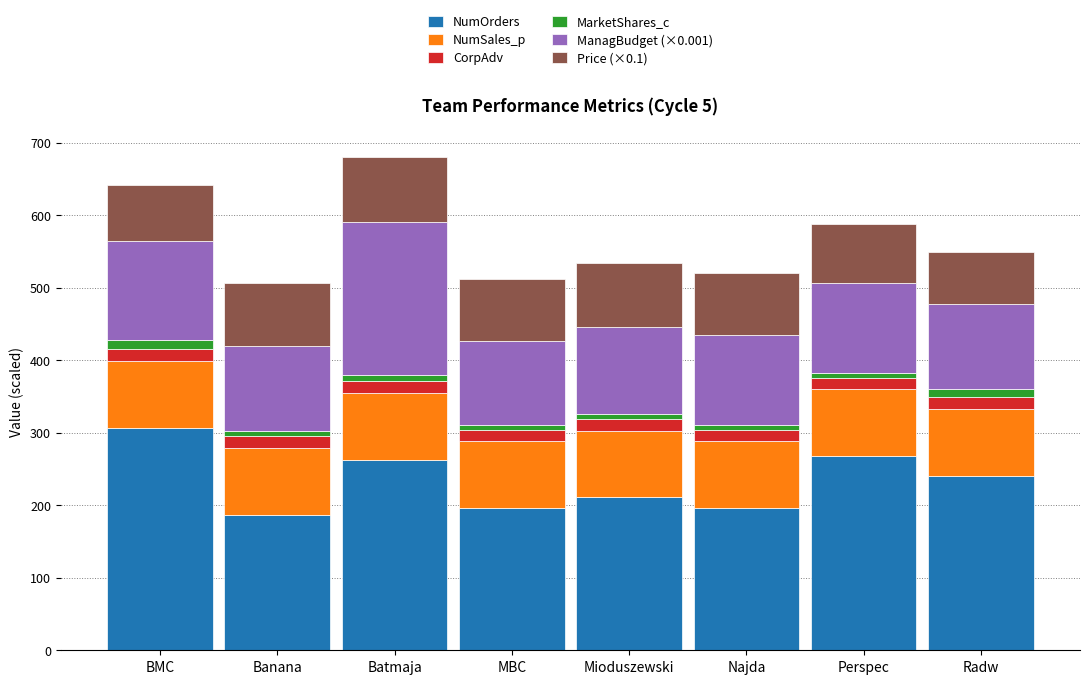

The value of NumOrders at Najda is 196.0. True or false?

True